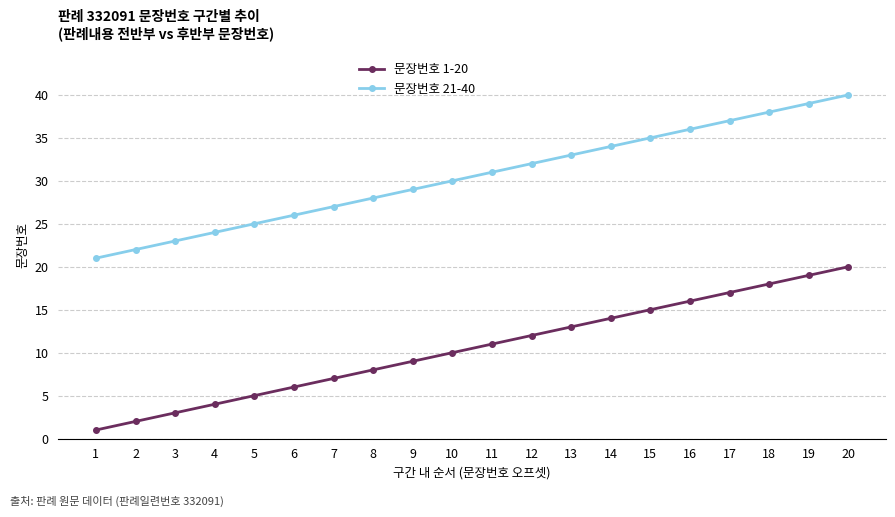

At which category is the sum across all series the highest?

20